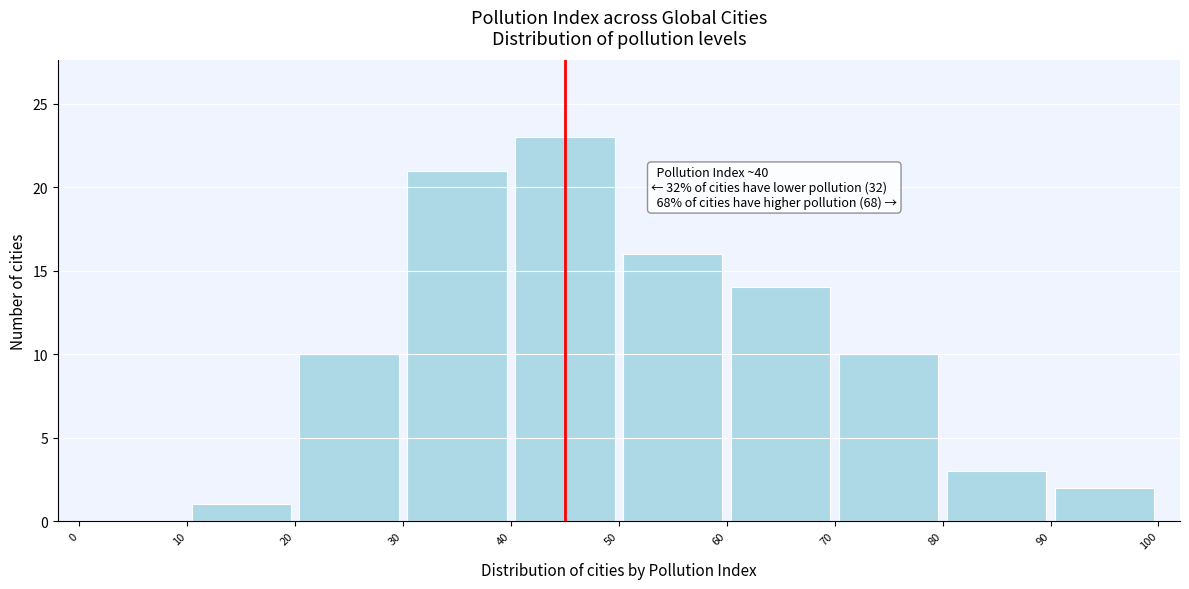

Over which range of the x-axis is the bar tallest?

40 to 50